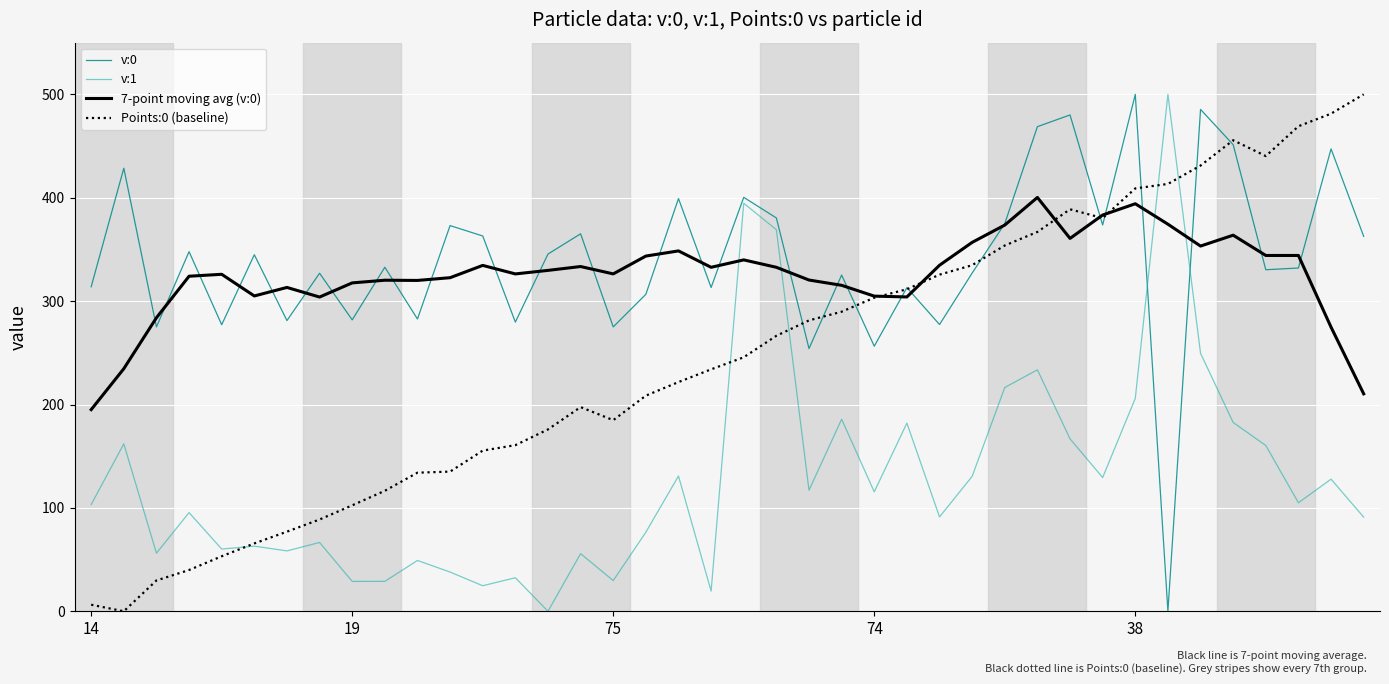

After their last crossing, which series has the higher values: 7-point moving avg (v:0) or v:1?

7-point moving avg (v:0)